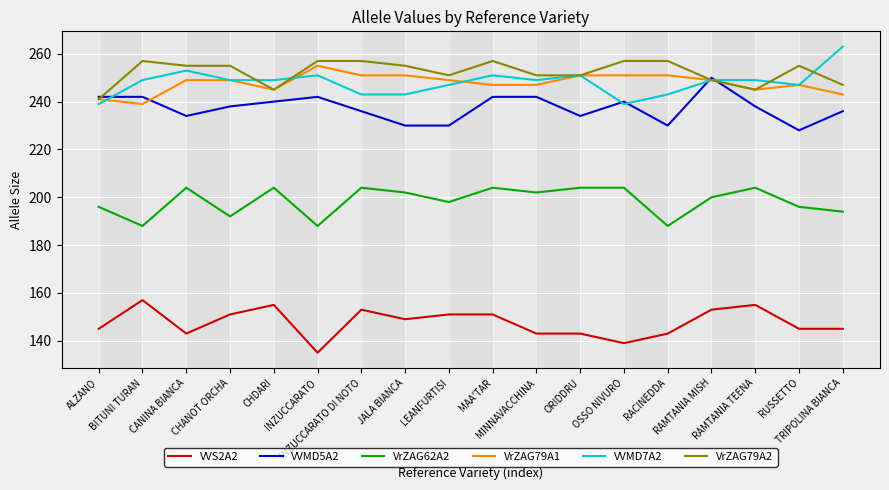

Count the VrZAG62A2 values in the range 194 to 204.

14